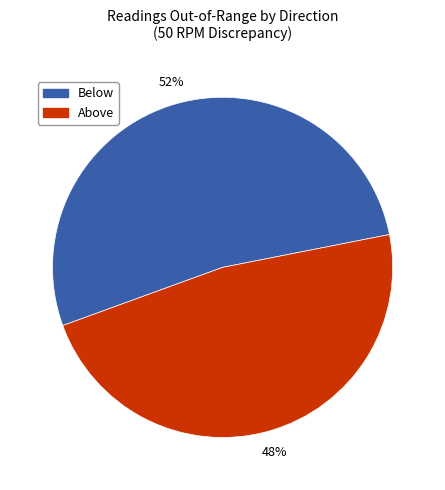

Is it true that Above is 59% of the pie?

False